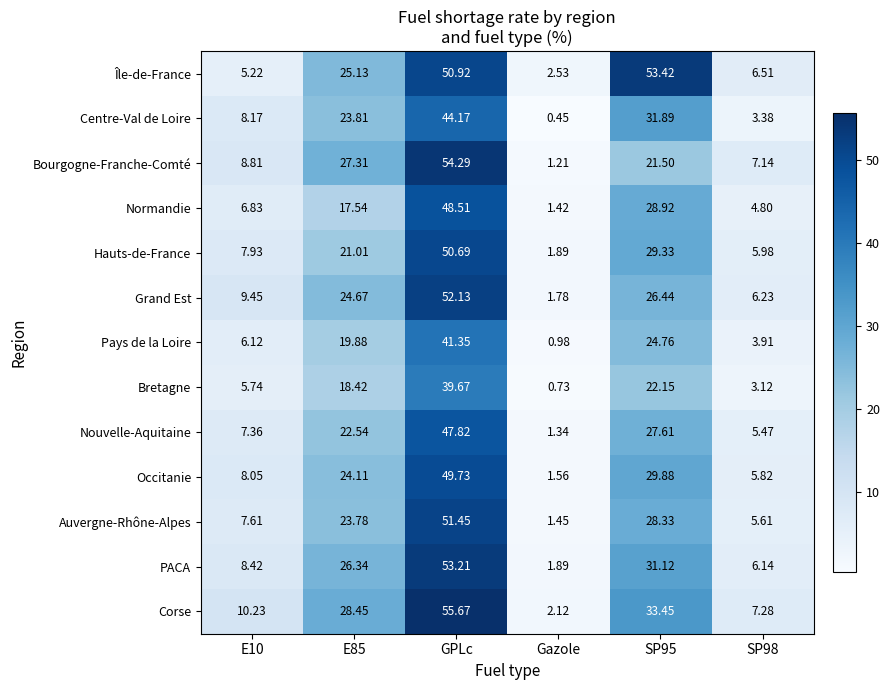

At how many categories does at least one series exceed 40?

2